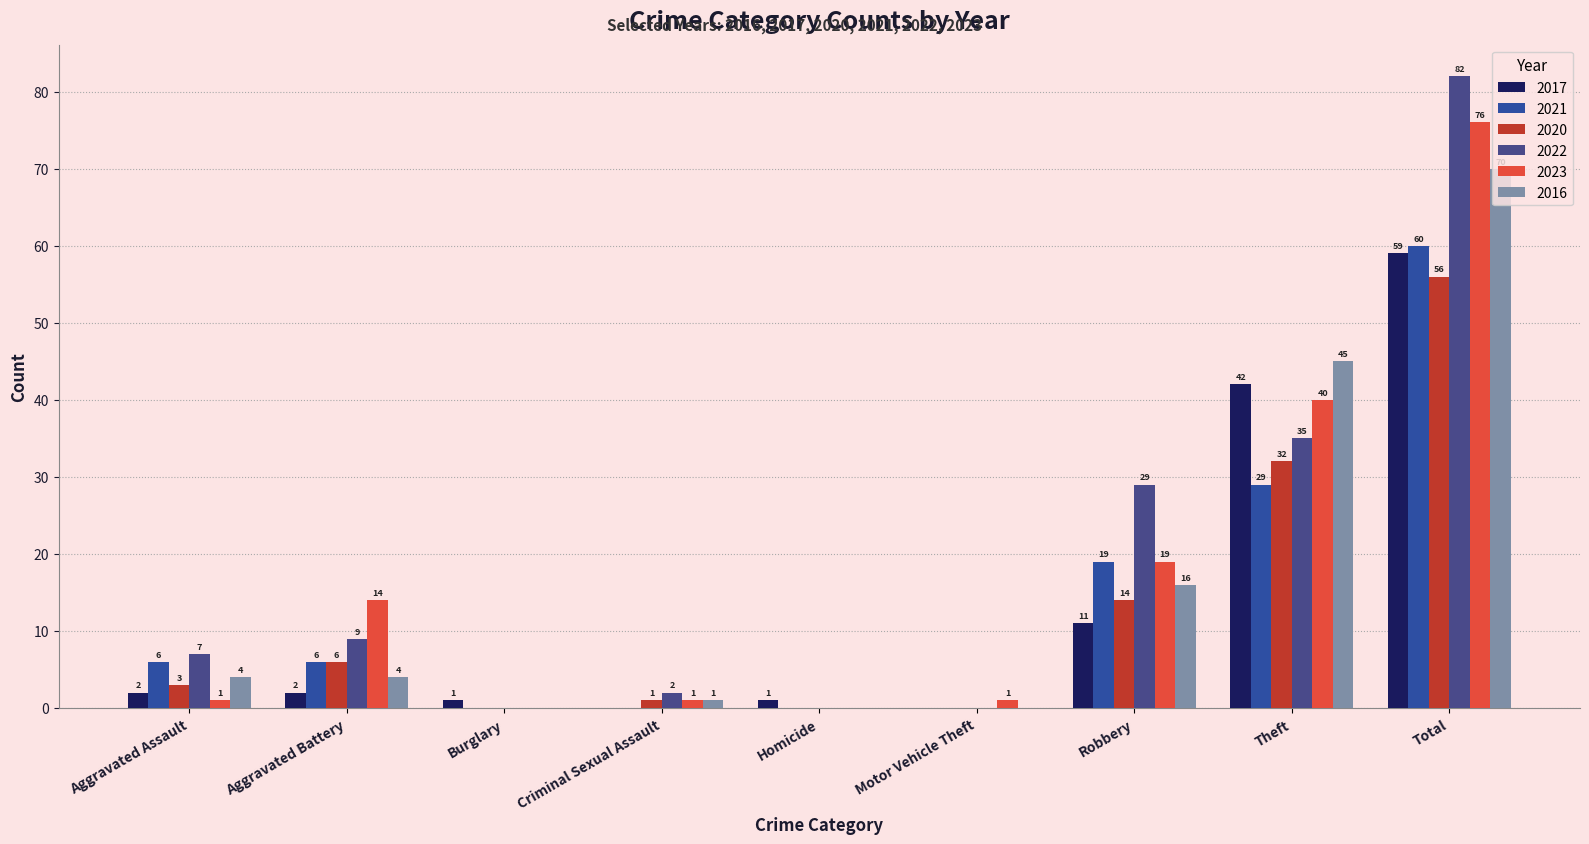

List the labels in order of 2021 value, smallest first.

Burglary, Criminal Sexual Assault, Homicide, Motor Vehicle Theft, Aggravated Assault, Aggravated Battery, Robbery, Theft, Total